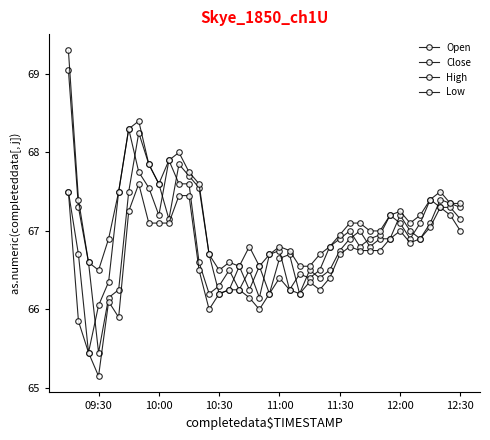

Which series has the widest spread of values?

Open